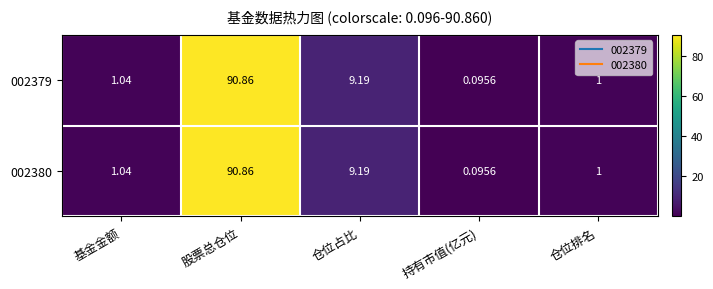

Which label corresponds to the largest value in the chart?

股票总仓位